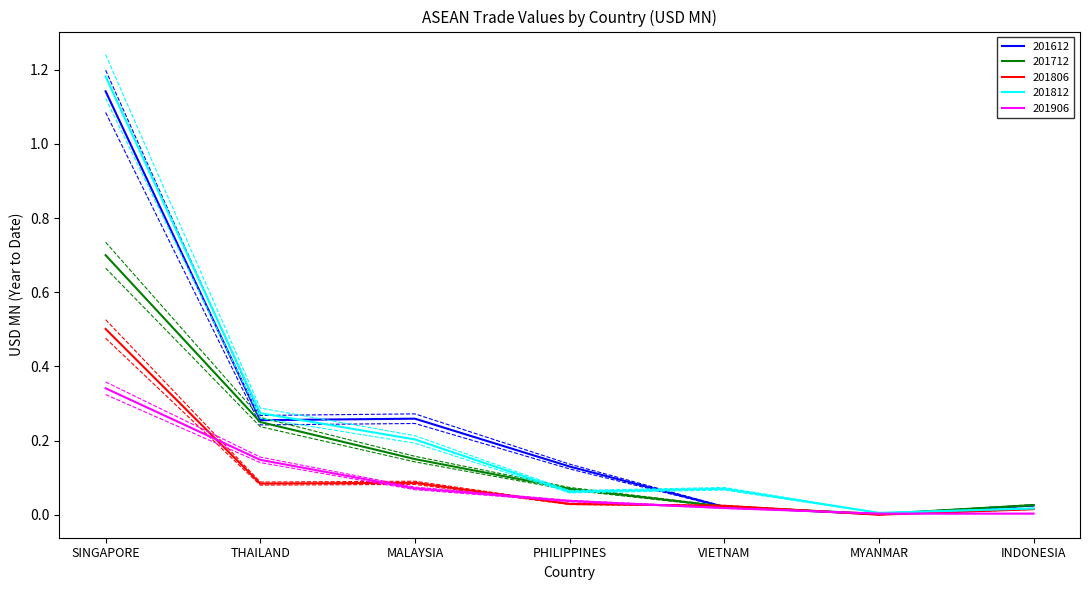

Where is 201612 nearest to the value 0?

MYANMAR